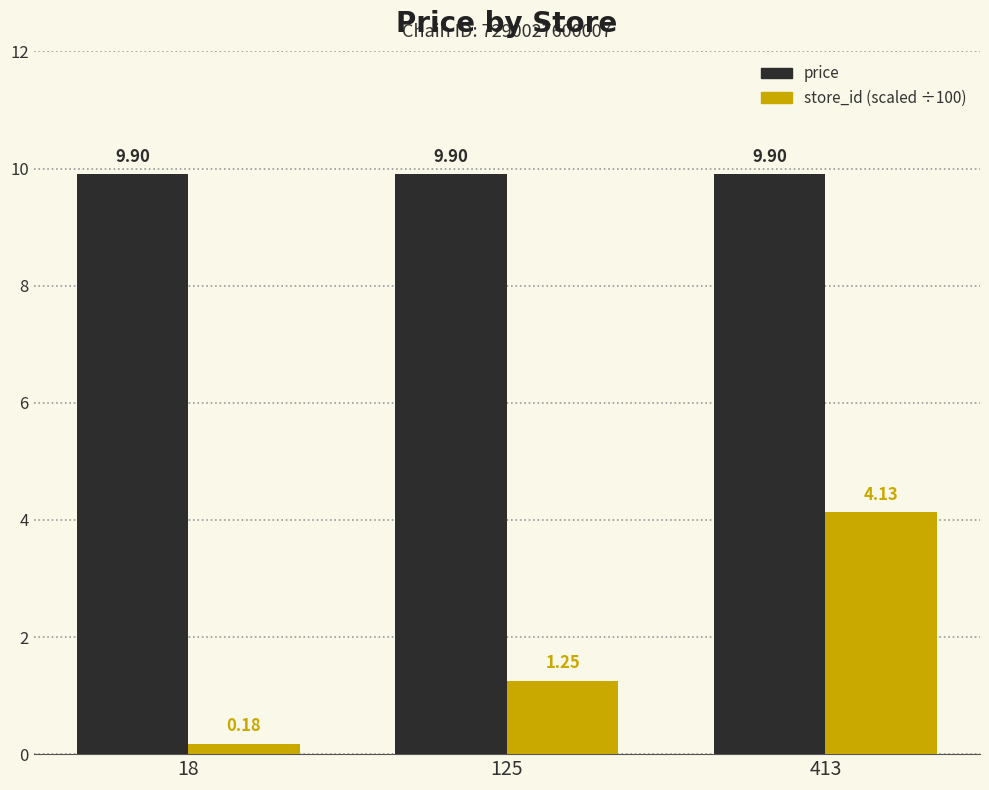

True or false: price has a value of 13.2 at 413.

False